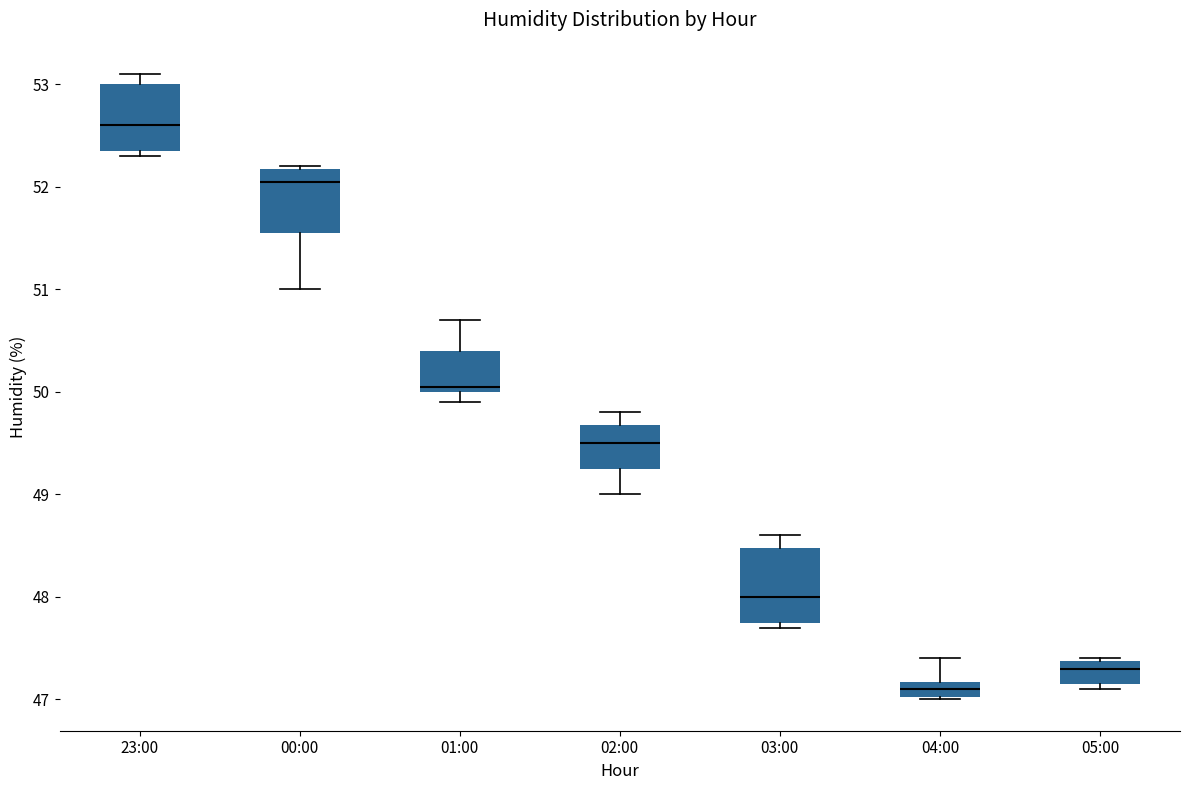

Where does the upper whisker of the box for 23:00 end on the y-axis? The values are not printed on the chart, so give them approximately, as read against the axis.

53.1